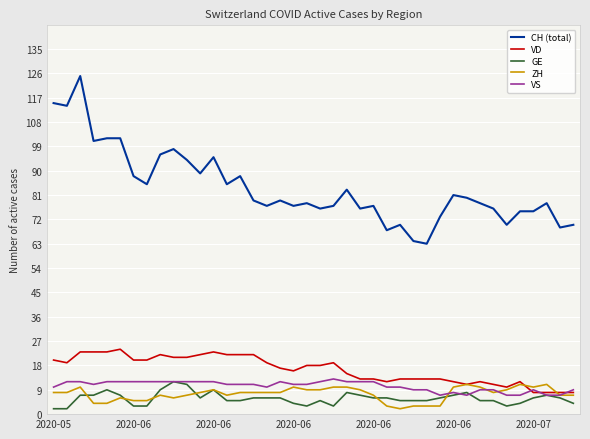

What is the minimum value for VS?

7